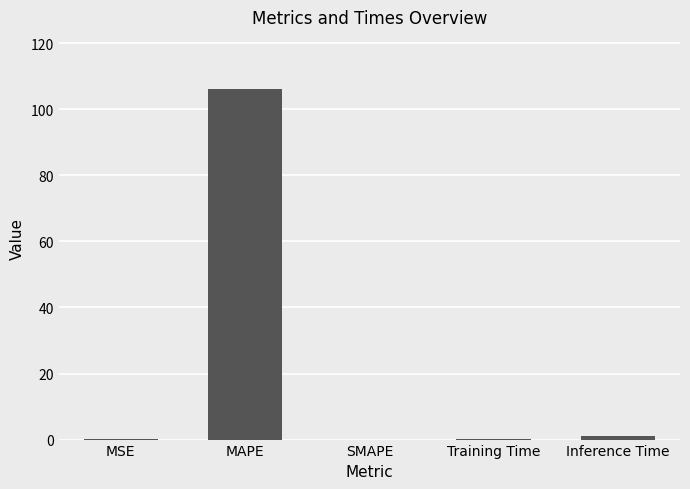

The value at MAPE is 52.7. True or false?

False